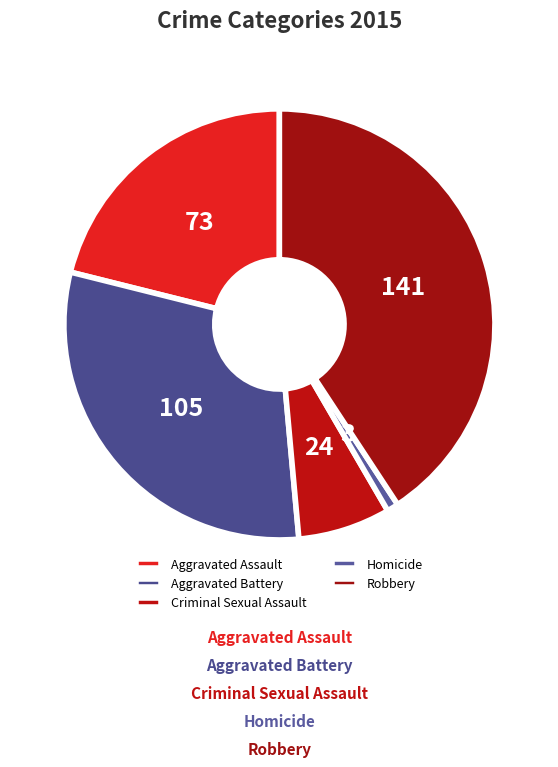

To the nearest percent, what percentage of the pie is Aggravated Assault?

21%